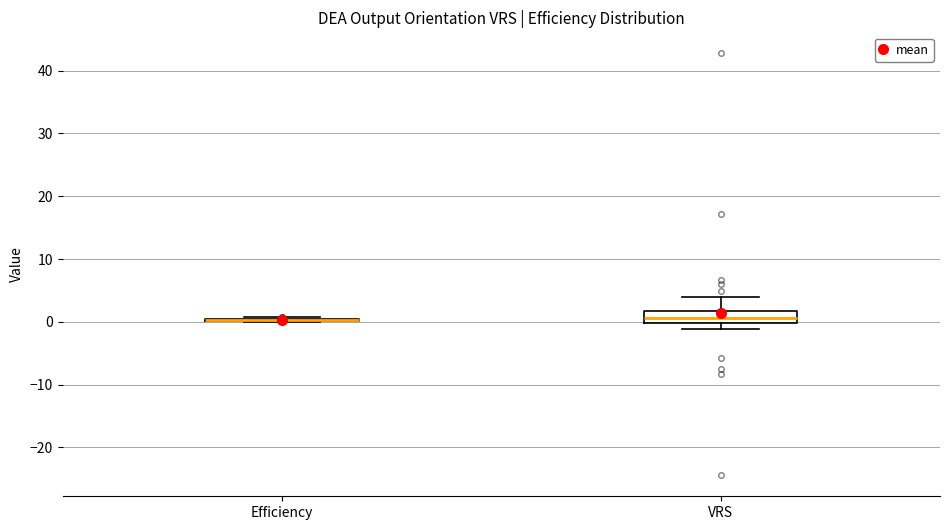

Reading left to right, read every box against the y-axis: the position of its median line, the range the box covers, and the ends of its whiskers. The values are not printed on the chart, so give them approximately, as read against the axis.

Efficiency: box collapsed to a line at 0, whiskers 0 to 1
VRS: median 1, box 0 to 2, whiskers -1 to 4